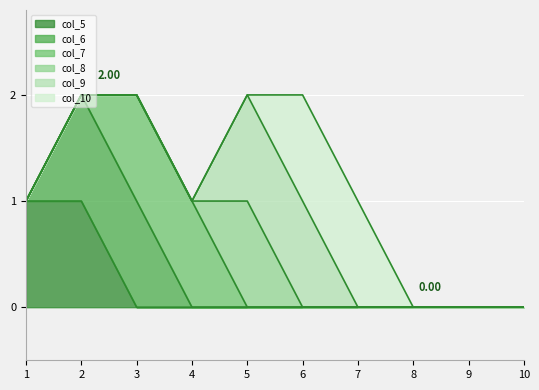

Reading left to right, extract all data points from this chart.

col_5: 1=1	2=1	3=0	4=0	5=0	6=0	7=0	8=0	9=0	10=0
col_6: 1=0	2=1	3=1	4=0	5=0	6=0	7=0	8=0	9=0	10=0
col_7: 1=0	2=0	3=1	4=1	5=0	6=0	7=0	8=0	9=0	10=0
col_8: 1=0	2=0	3=0	4=0	5=1	6=0	7=0	8=0	9=0	10=0
col_9: 1=0	2=0	3=0	4=0	5=1	6=1	7=0	8=0	9=0	10=0
col_10: 1=0	2=0	3=0	4=0	5=0	6=1	7=1	8=0	9=0	10=0